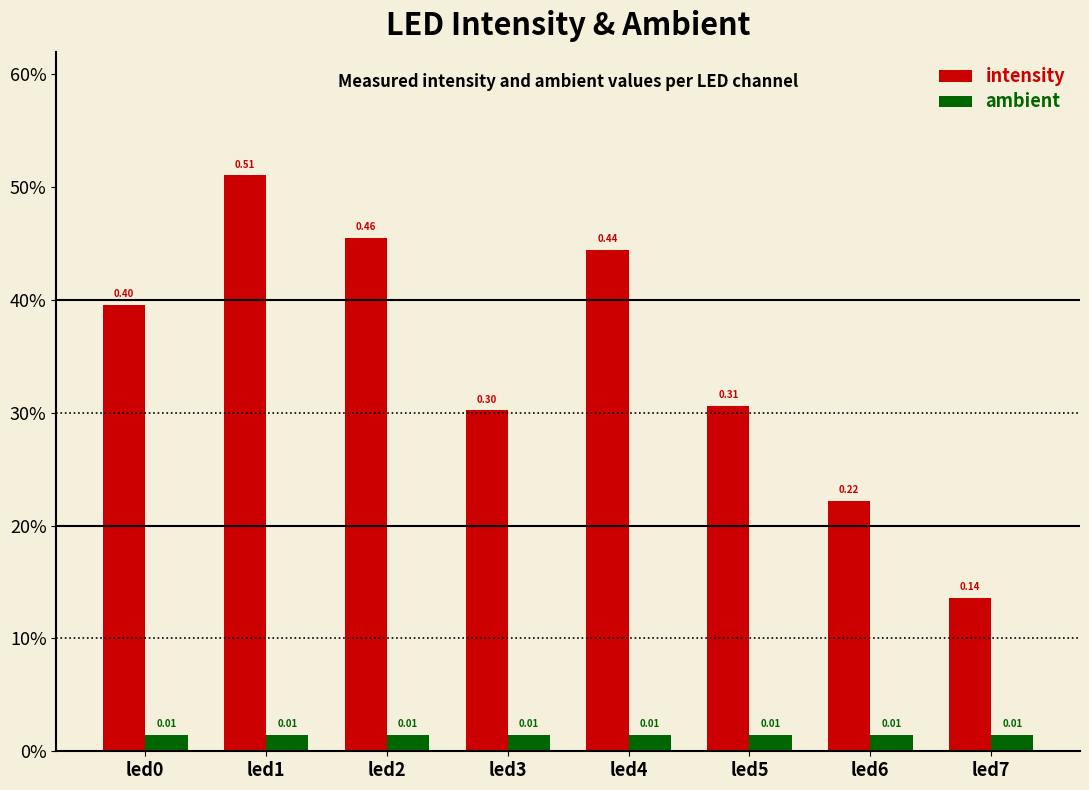

At which category does the chart reach its minimum across all series?

led7